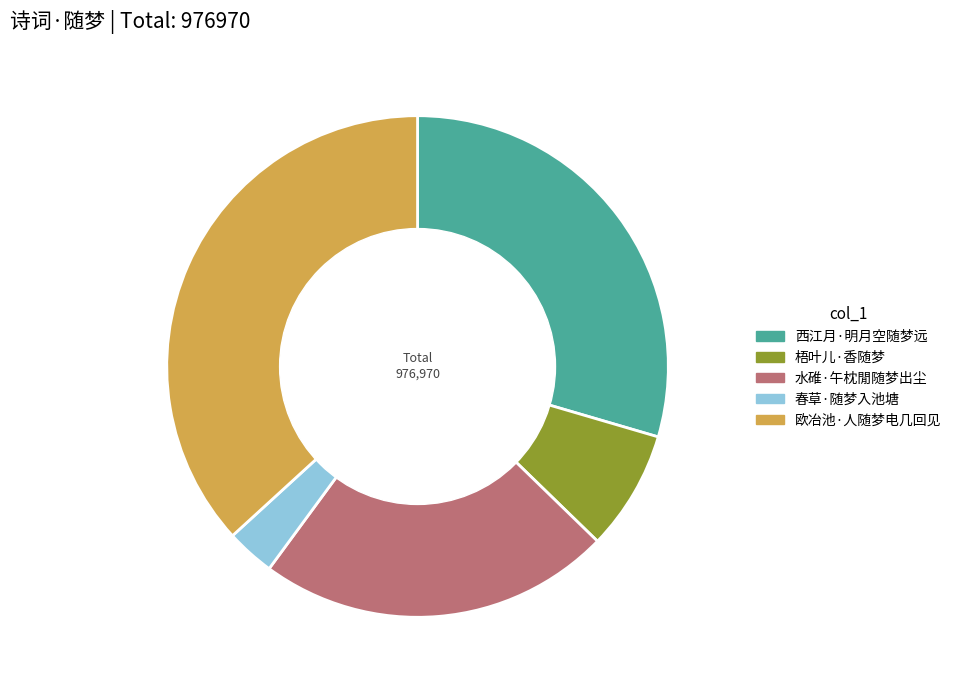

Is it true that 梧叶儿·香随梦 is 8% of the pie?

True